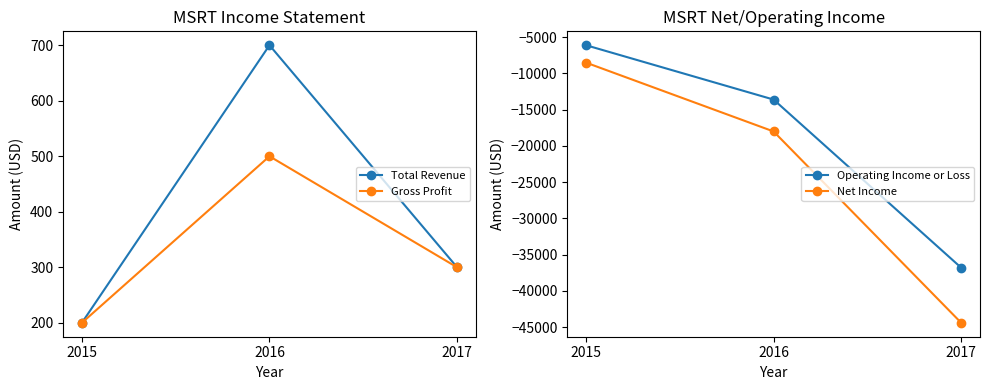

What are all the series names shown in the legend?

Total Revenue, Gross Profit, Operating Income or Loss, Net Income